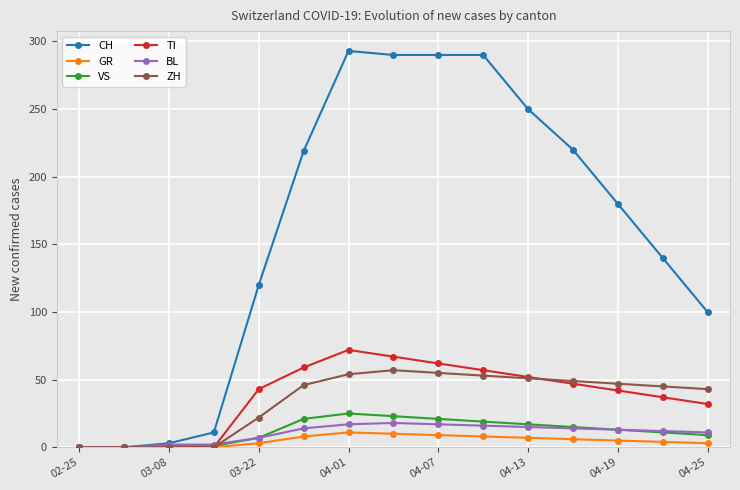

Which series has the widest spread of values?

CH